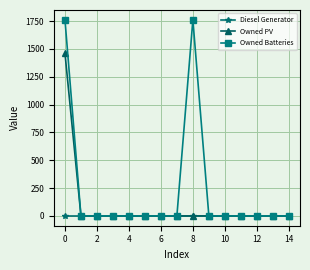

Rank the series by their maximum value, from lowest to highest.

Diesel Generator, Owned PV, Owned Batteries